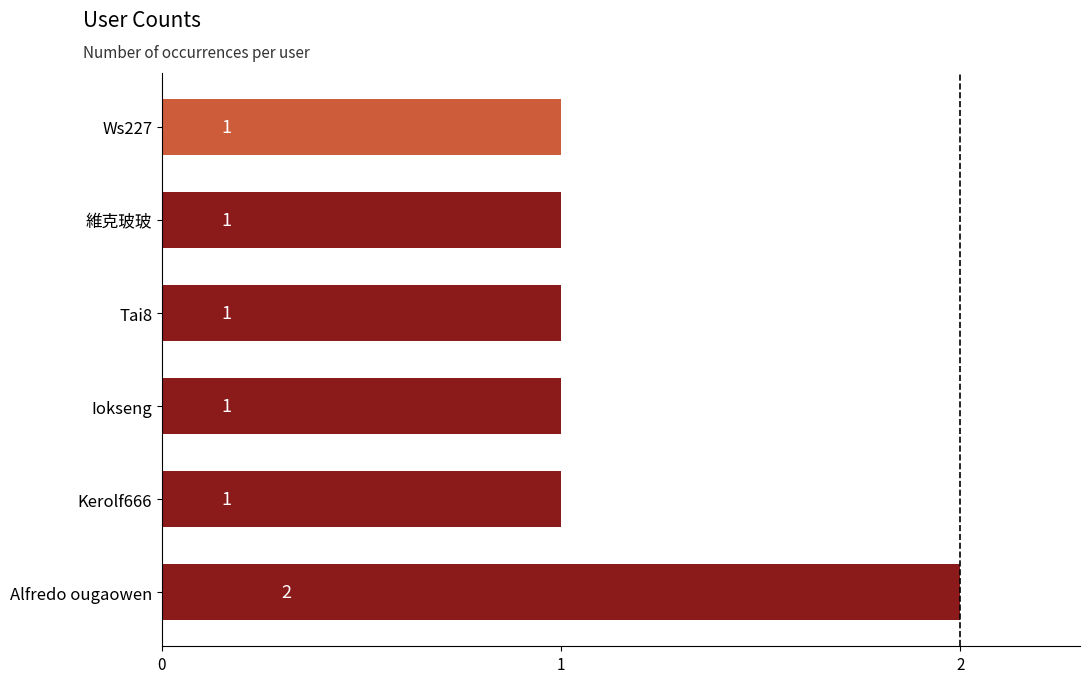

What is the sum of all values?

7